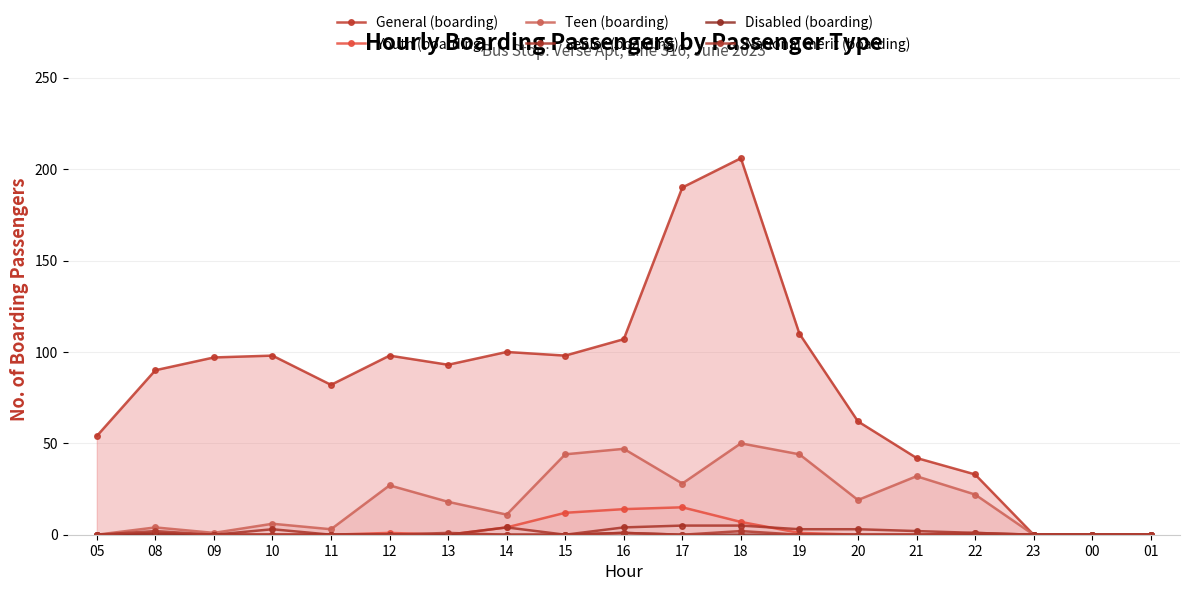

Does the chart have visible grid lines?

Yes